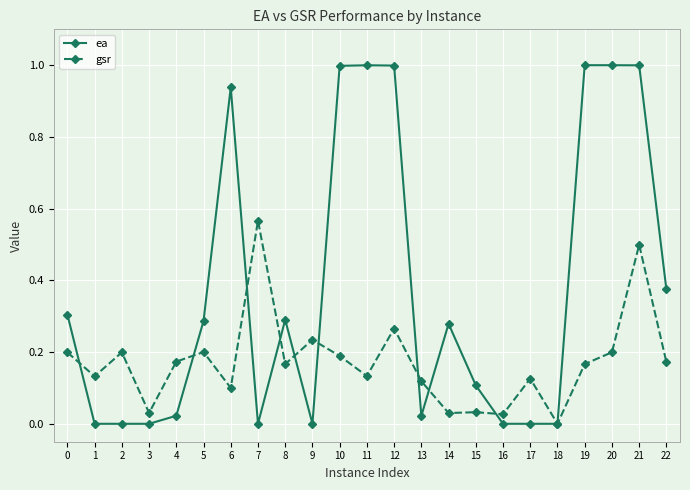

What are all the series names shown in the legend?

ea, gsr